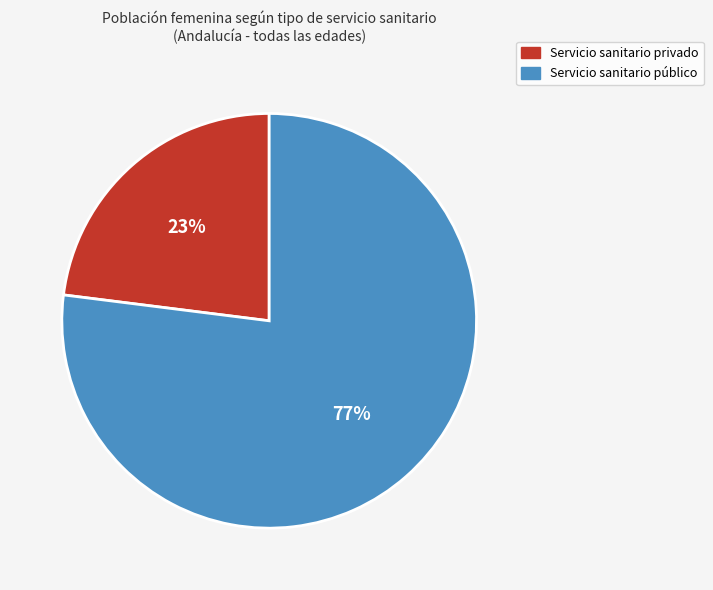

To the nearest percent, what is the difference between the largest and smallest slice percentages?

54%